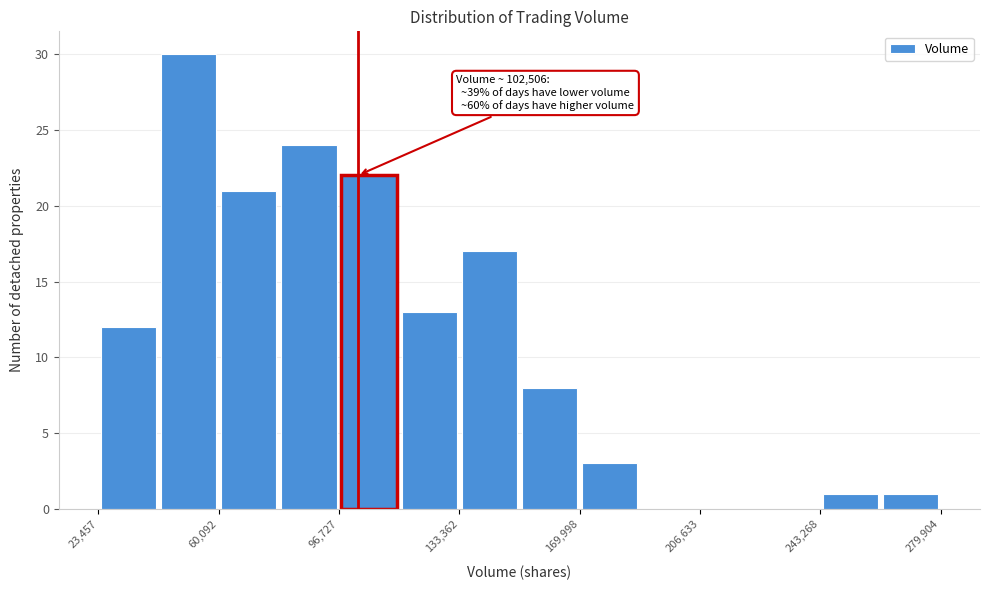

Around what value on the x-axis is the tallest bar? Give the approximate position of its centre, as read against the axis.

50000